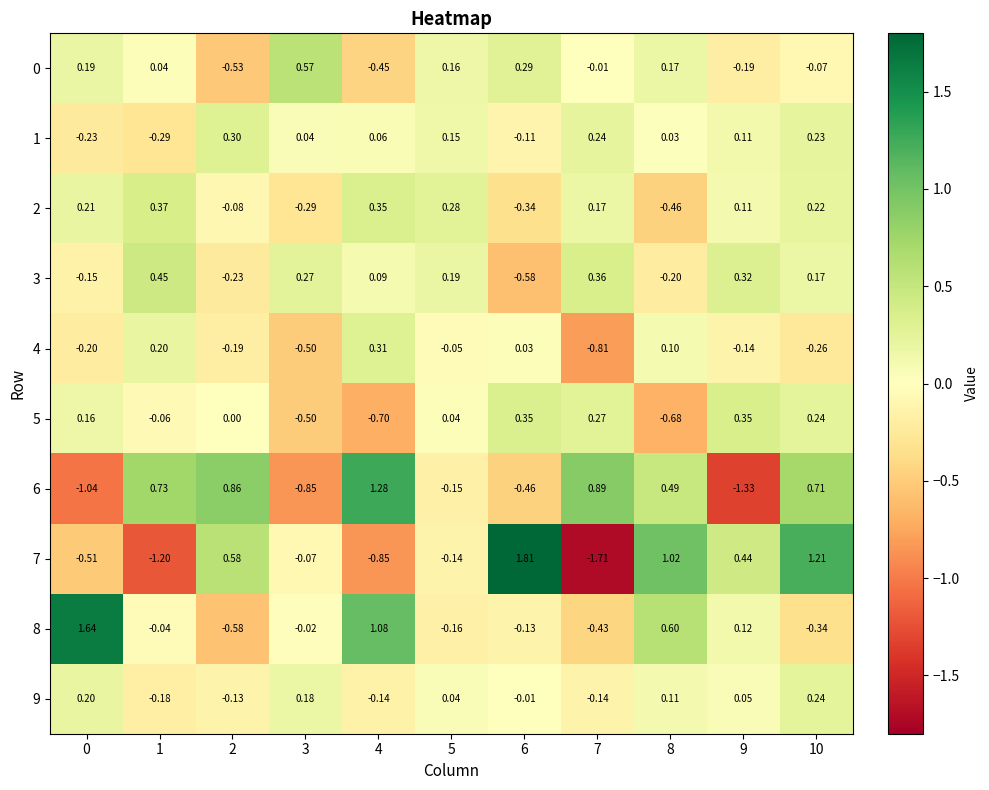

Is the value of 5 at 9 greater than the value of 2 at 3?

Yes